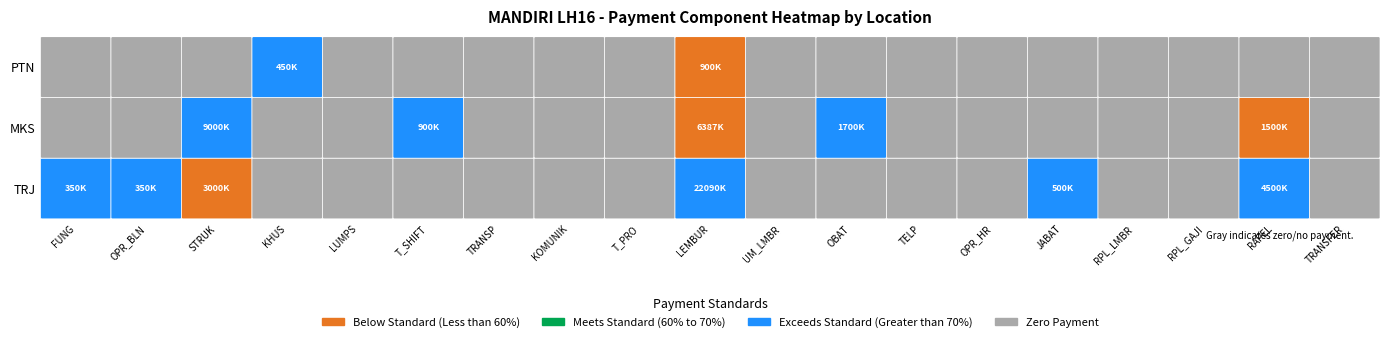

What is the difference between the maximum and minimum values in the MKS series?

9000000